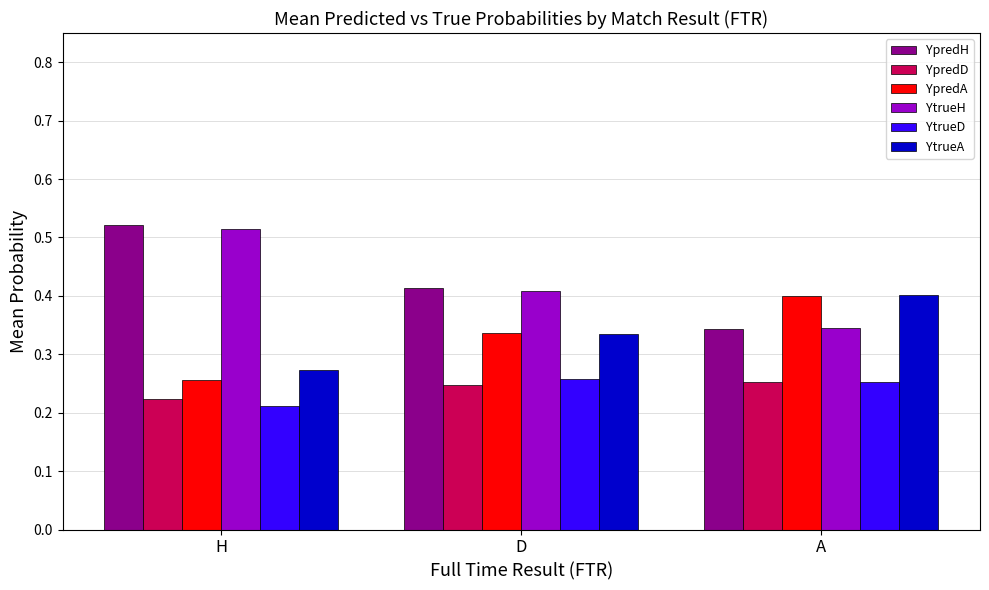

Where is YtrueA nearest to the value 0?

H